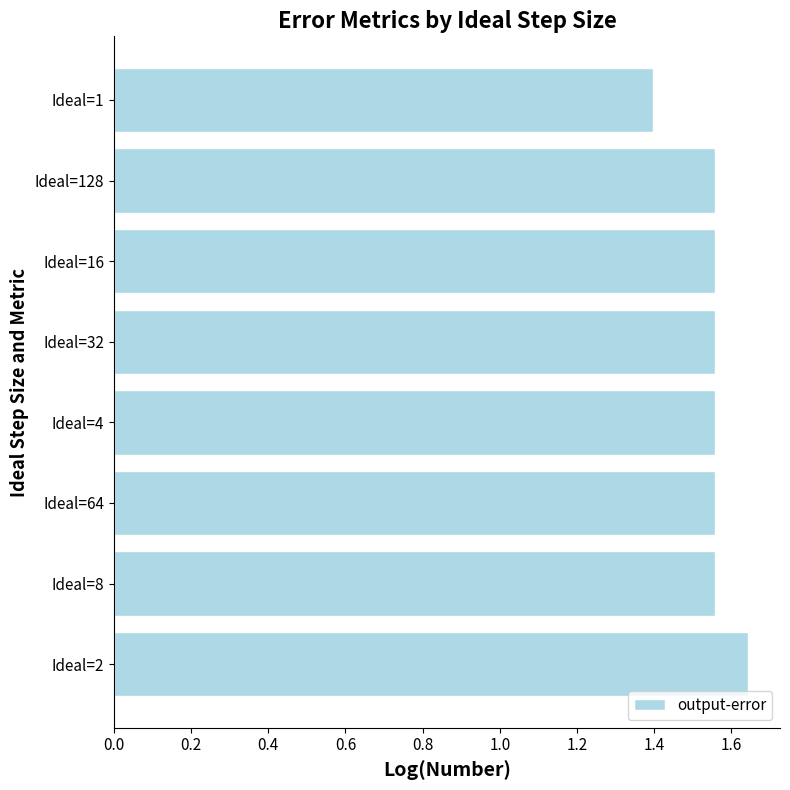

What is the difference between the maximum and second lowest values?

0.1